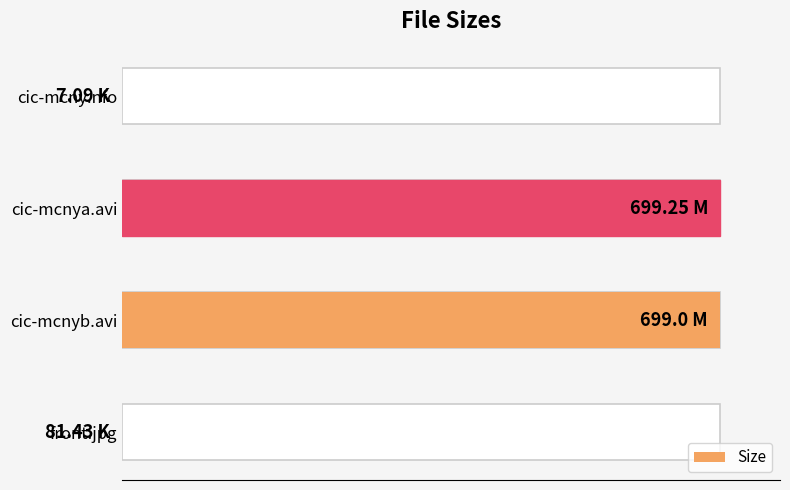

What is the sum of all values?

200.0